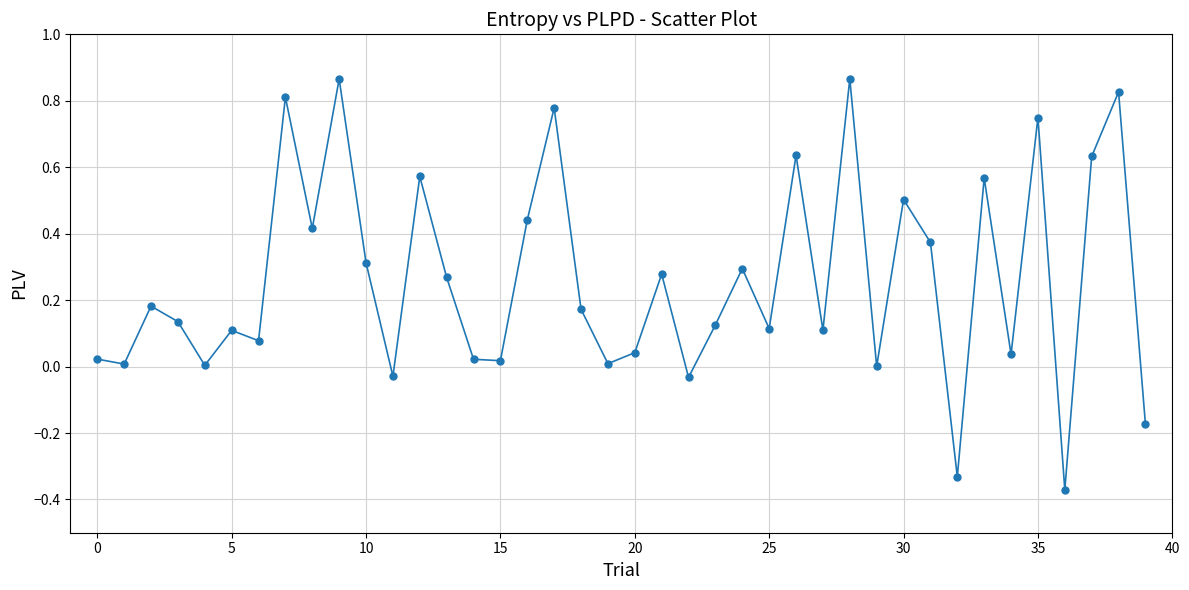

What is the sum of all values?

10.4